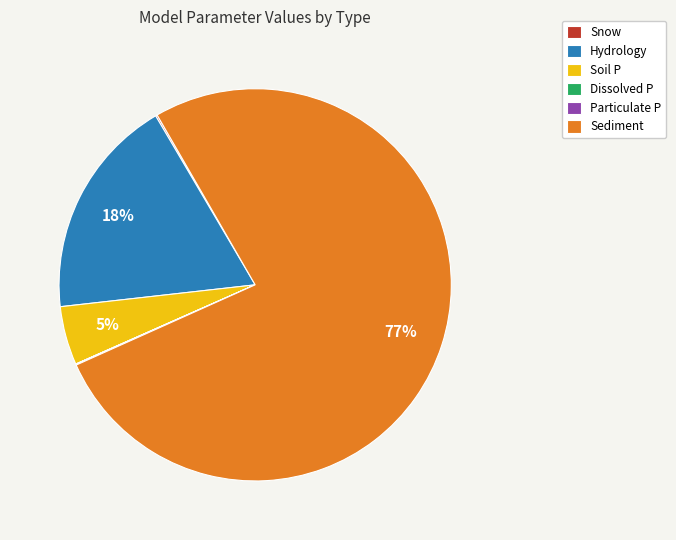

To the nearest percent, what is the difference between the largest and smallest slice percentages?

77%